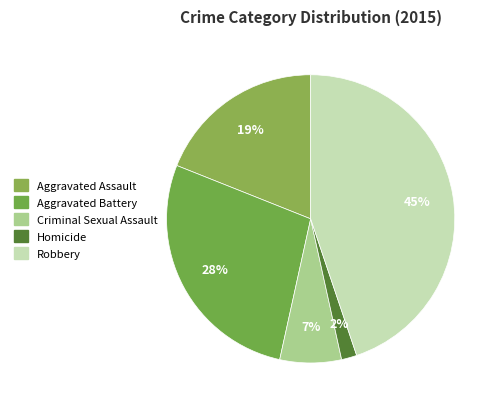

To the nearest percent, what is the difference between the Homicide and Aggravated Assault slice percentages?

17%